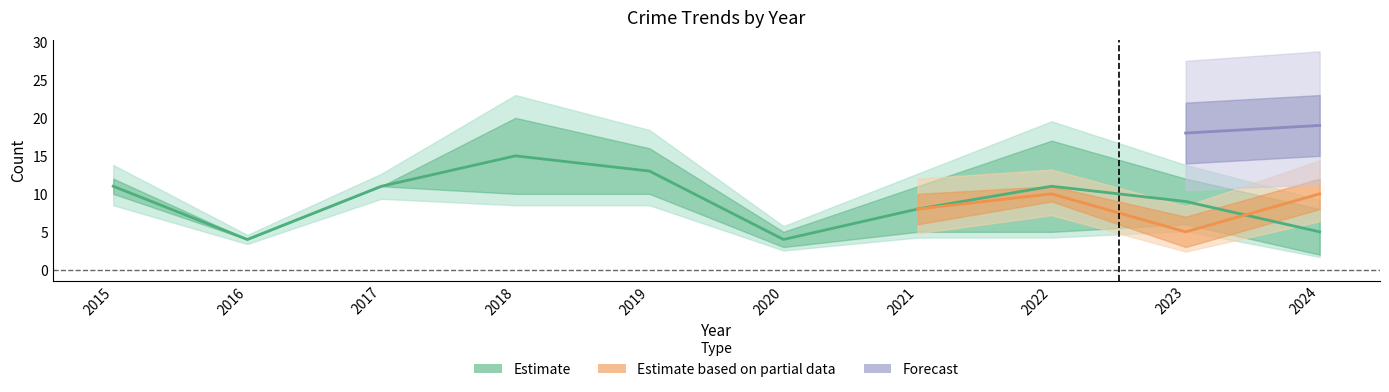

The value of Aggravated Assault at 2023 is 2. True or false?

False